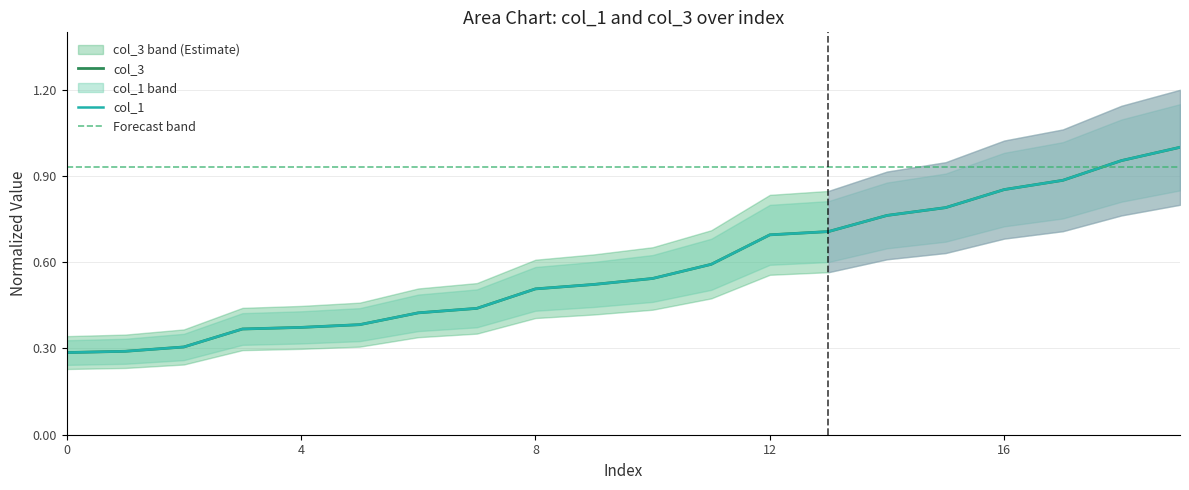

How many distinct data groups are displayed?

2